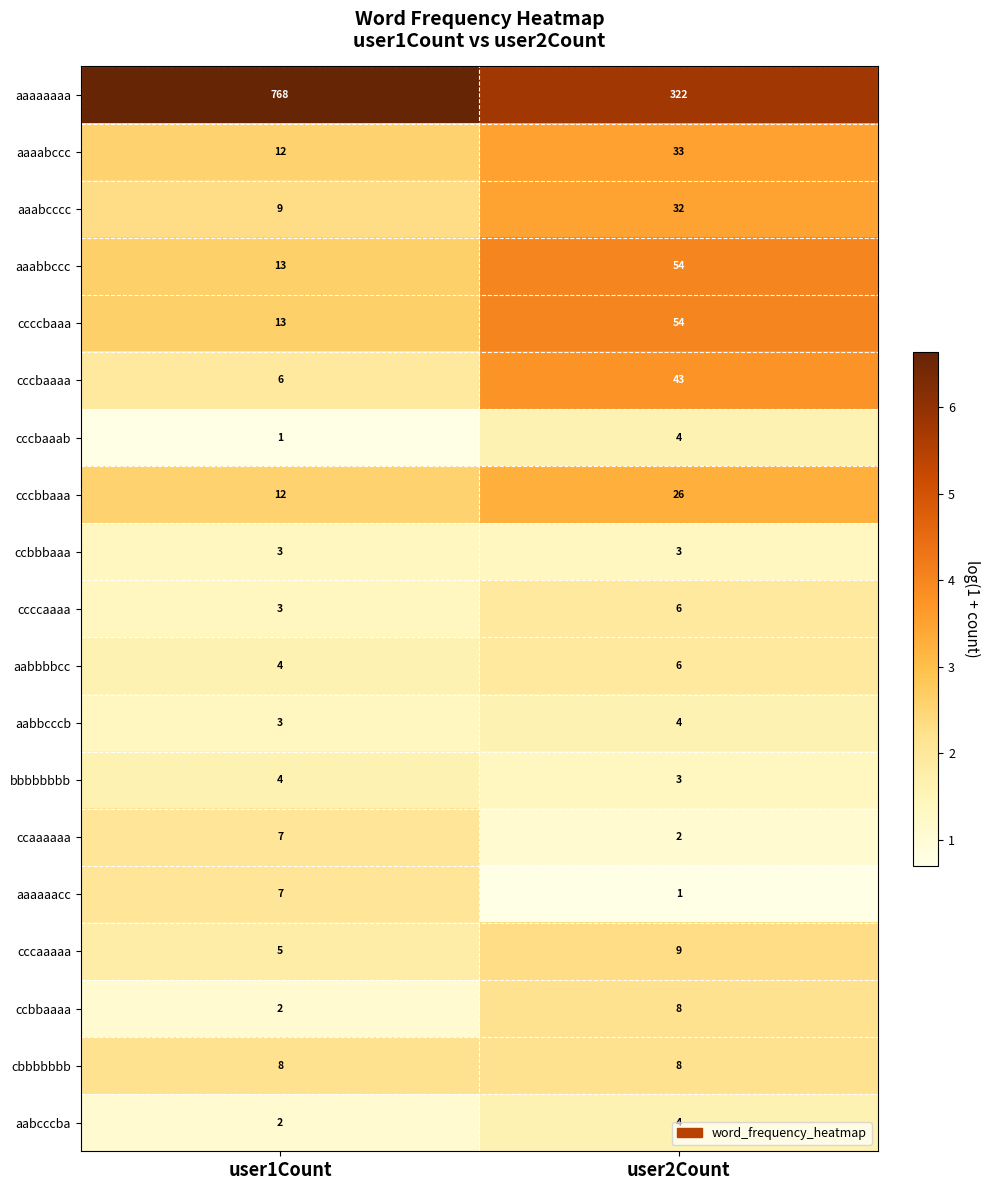

What is the sum of all aaaaaaaa values?

1090